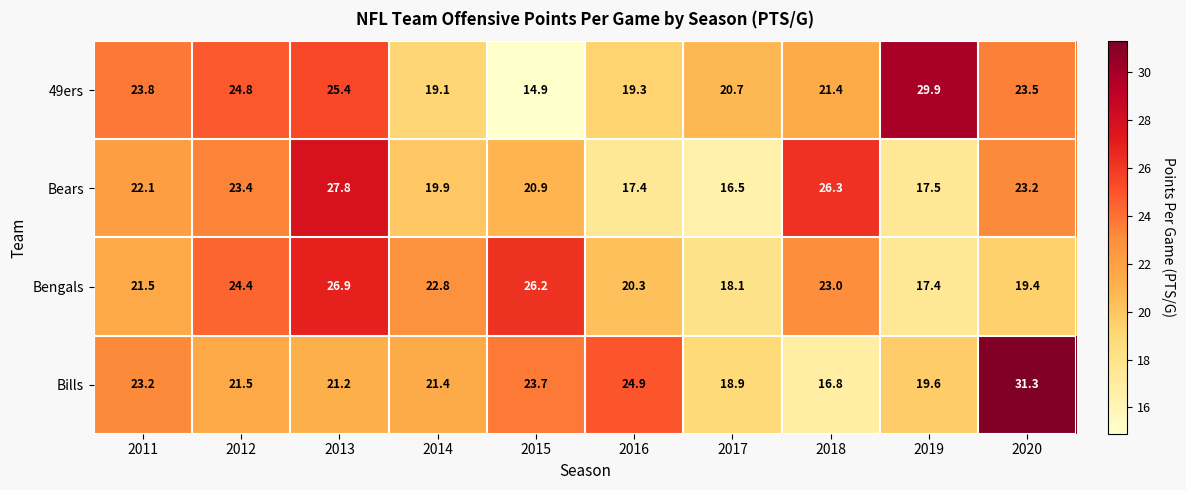

Rank the series by their maximum value, from highest to lowest.

Bills, 49ers, Bears, Bengals